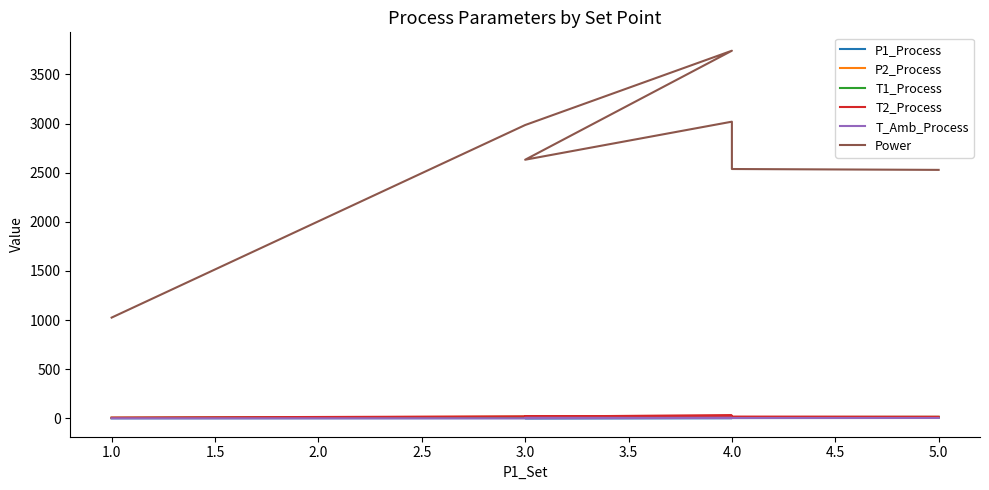

How many series are shown in this chart?

6